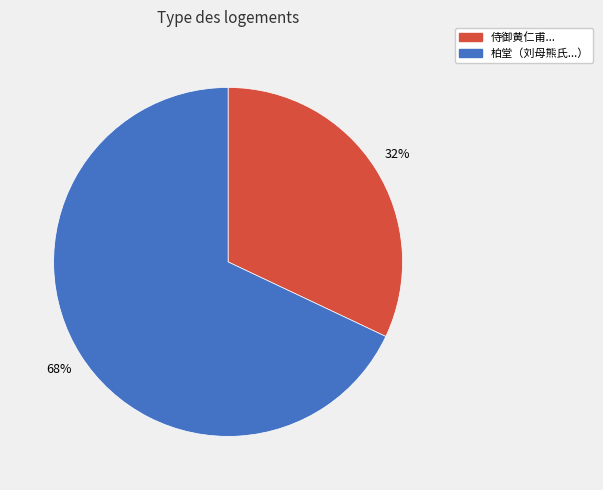

To the nearest percent, what is the average slice percentage?

50%